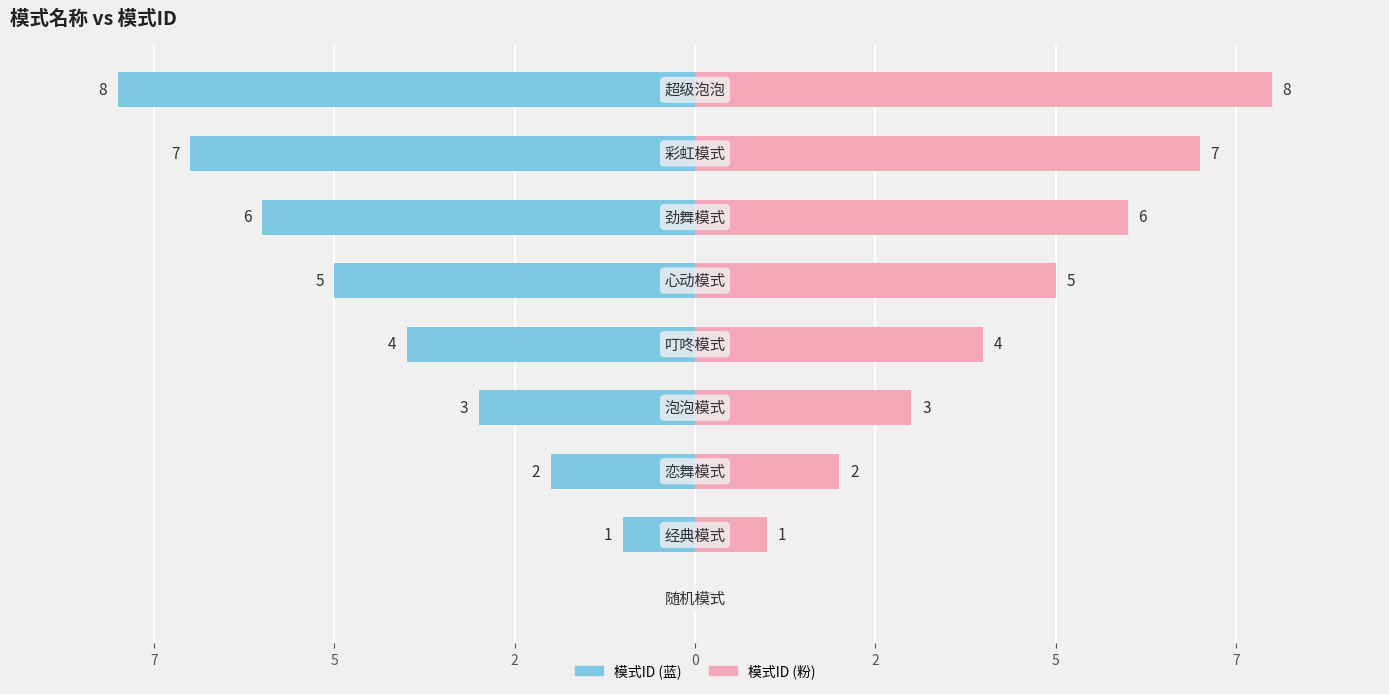

Between 0 and 10, which is larger?

10